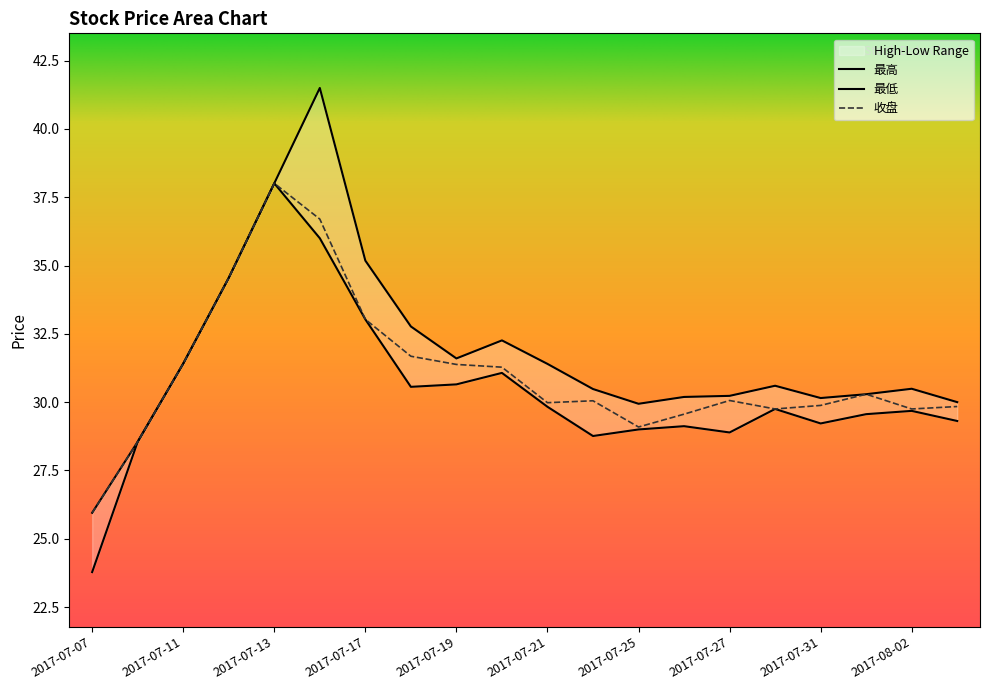

Is the value of 最低 at 2017-07-13 greater than the value of 最高 at 2017-07-17?

Yes